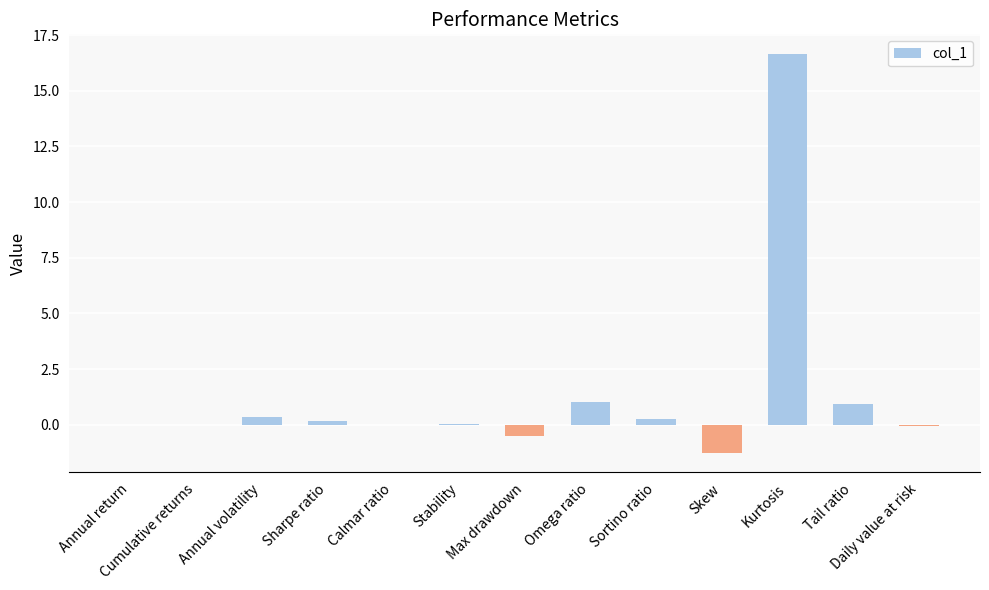

How many data points does each series have?

13